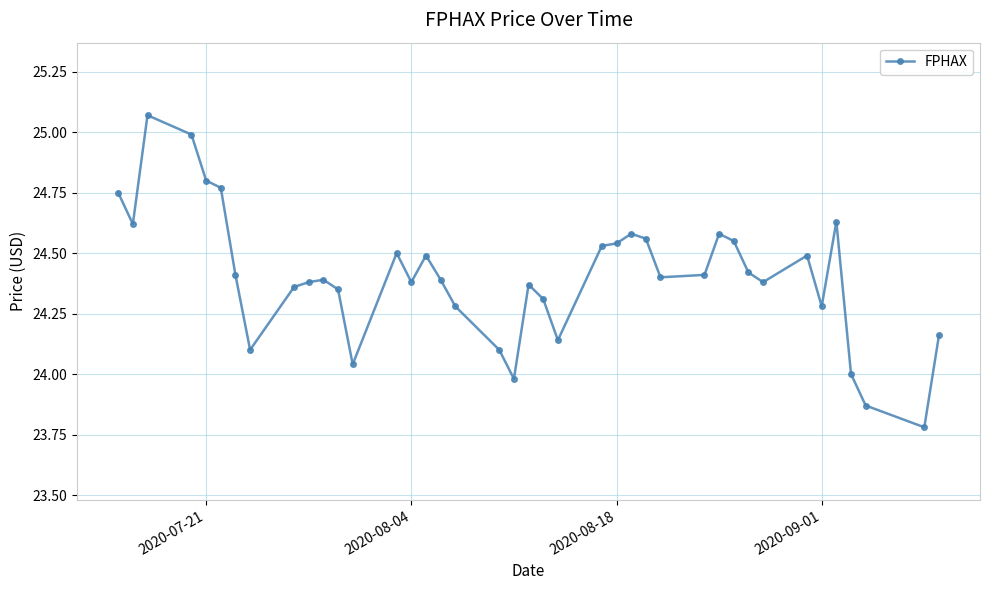

What is the difference between the maximum and minimum values?

1.3